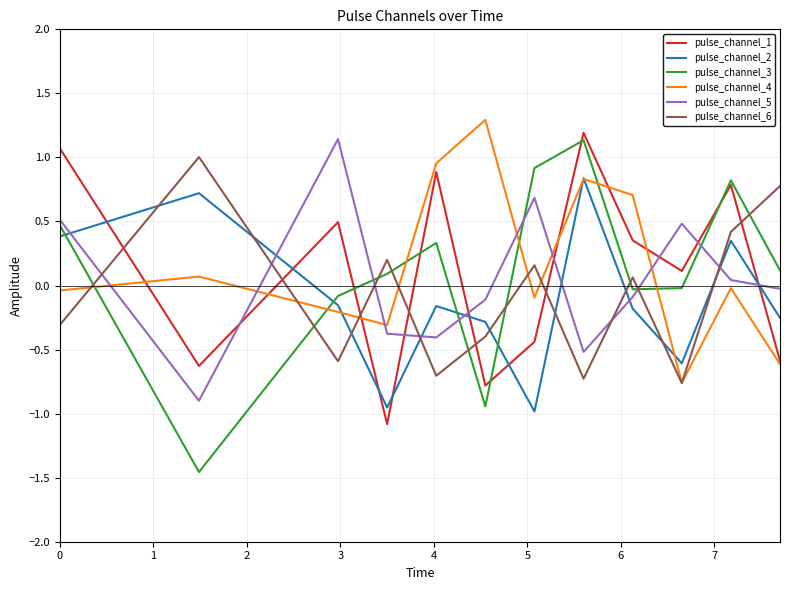

True or false: pulse_channel_5 and pulse_channel_6 intersect in this chart.

True